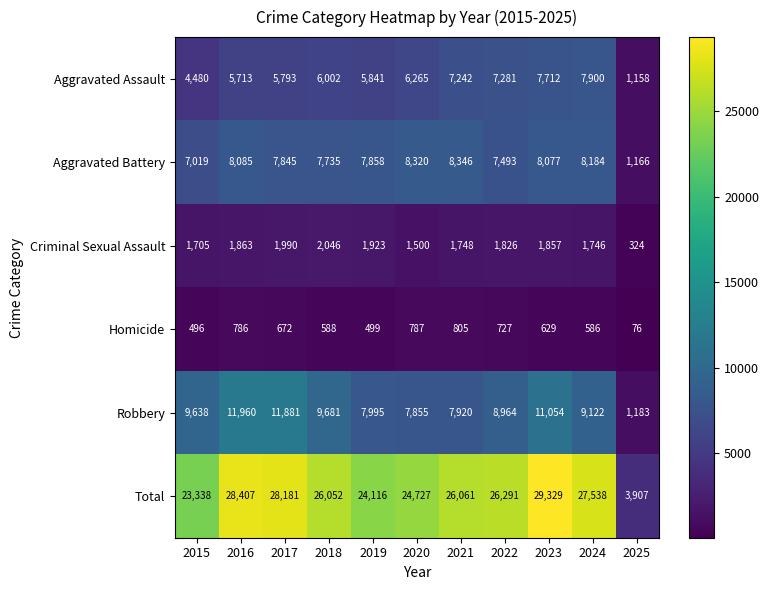

Count the number of categories in the chart.

11